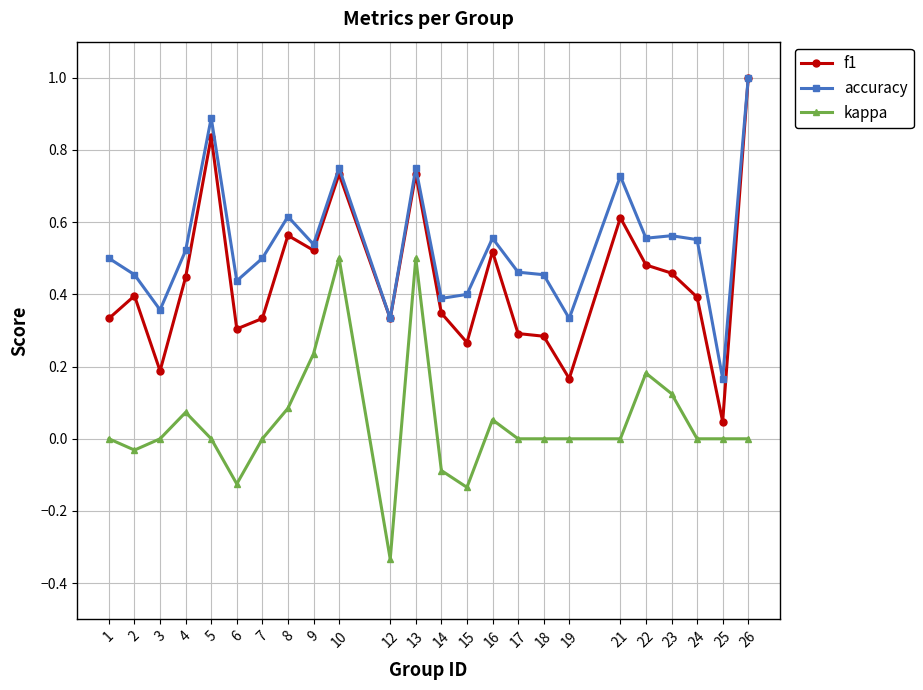

True or false: kappa and accuracy cross at least once.

False